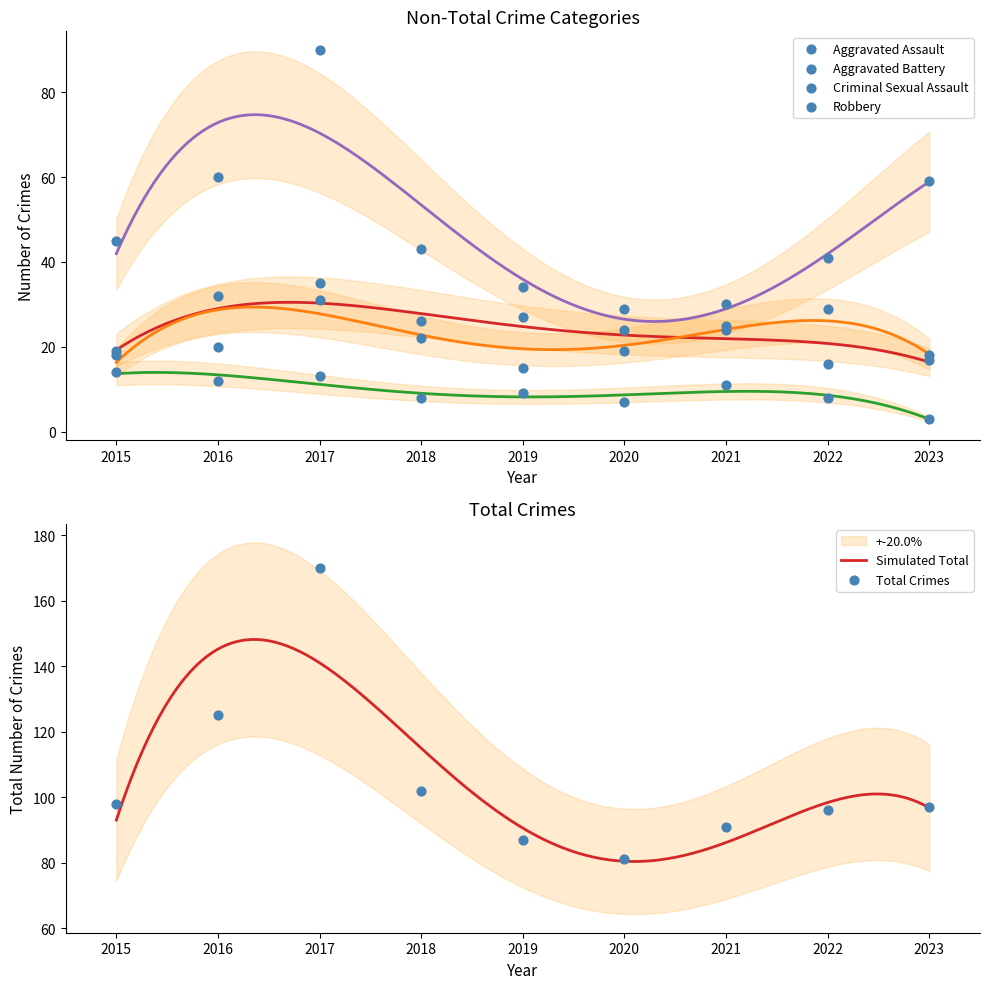

What is the total value across all series at 2020?

160